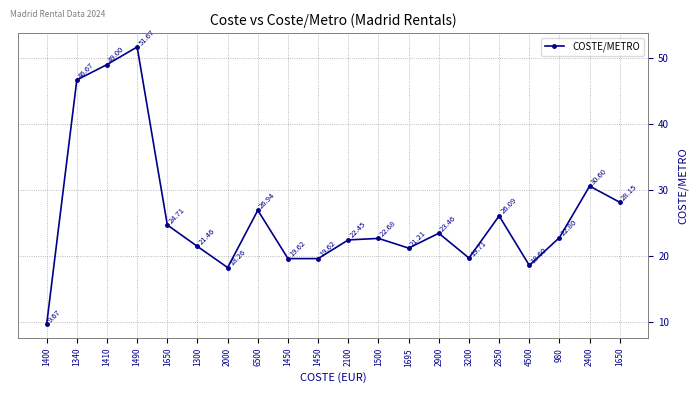

Is this an area chart (filled region under the line)?

No